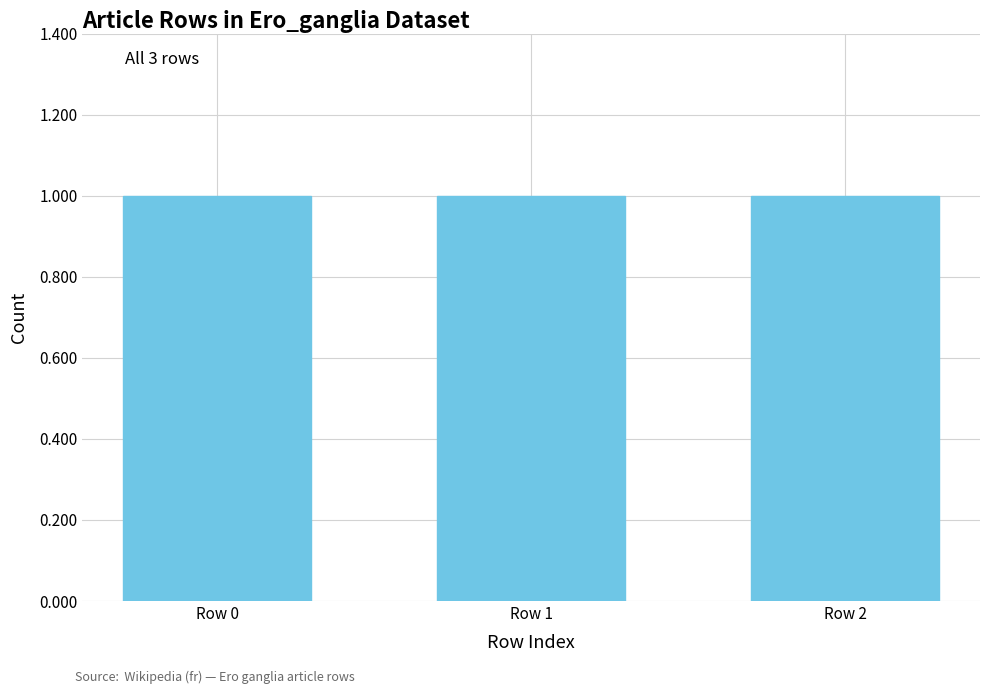

List the labels in order of value, largest first.

Row 2, Row 1, Row 0